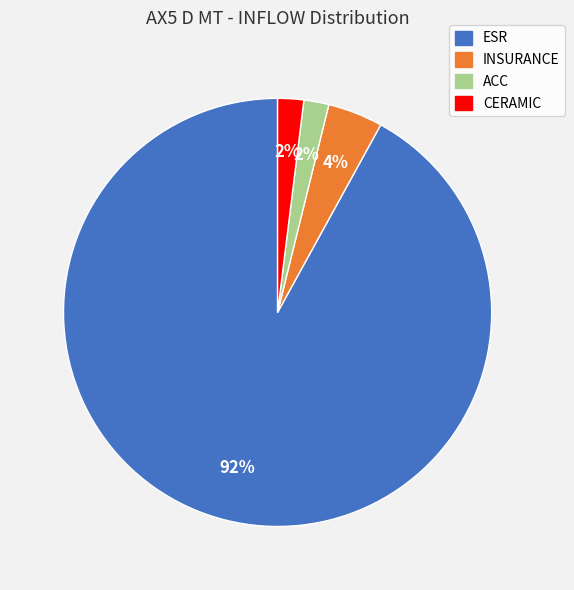

Does CERAMIC represent more than half of the total?

No